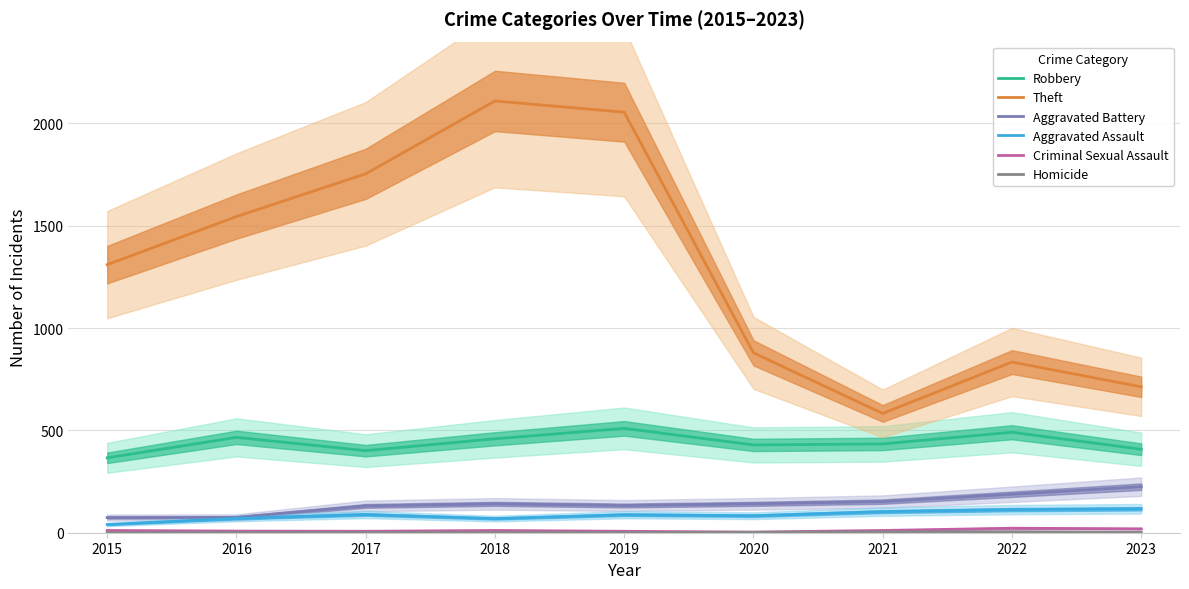

How many interior local valleys does the Robbery series have?

2